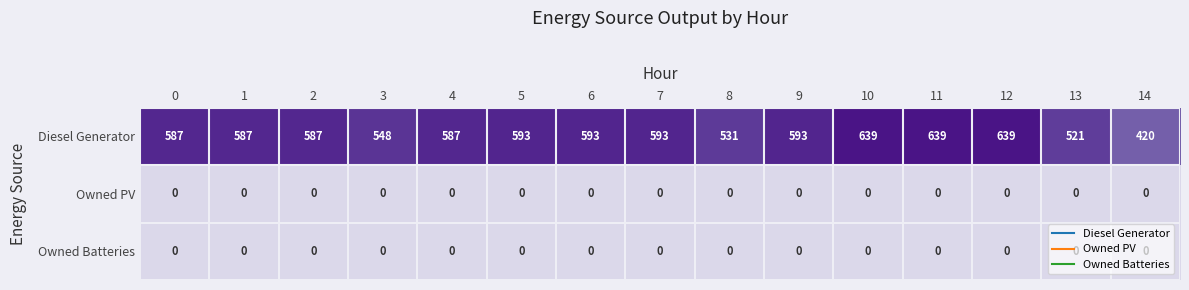

Which series has the largest range (max minus min)?

Diesel Generator